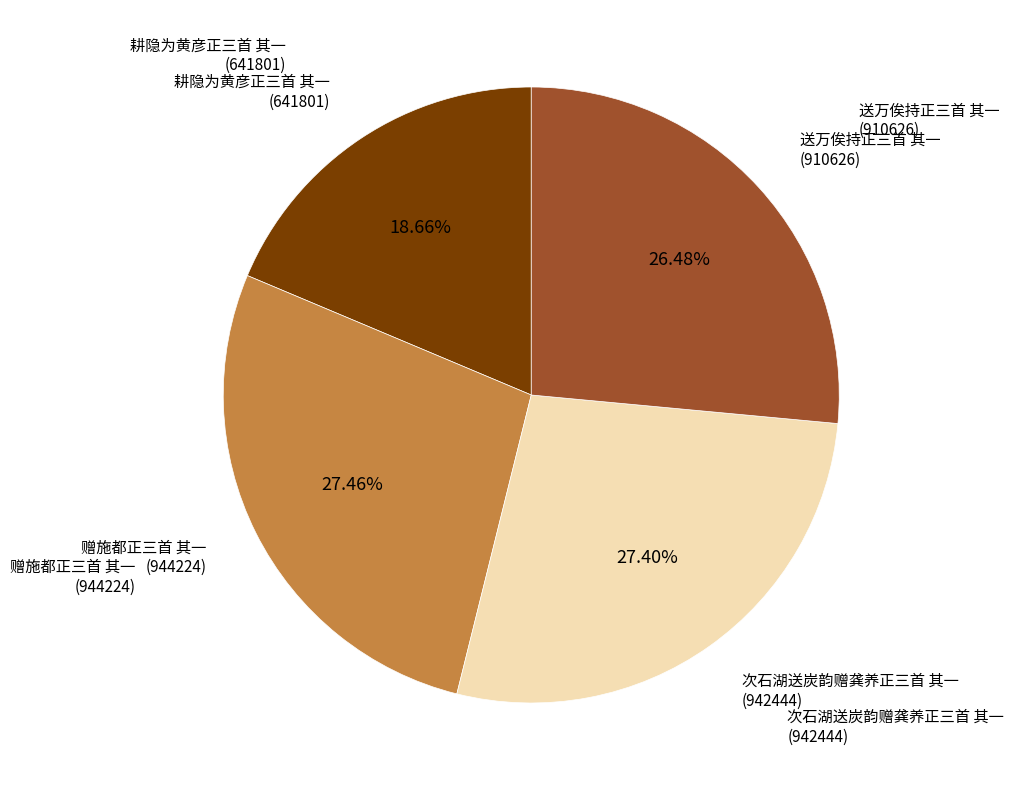

Does any single category account for the majority?

No